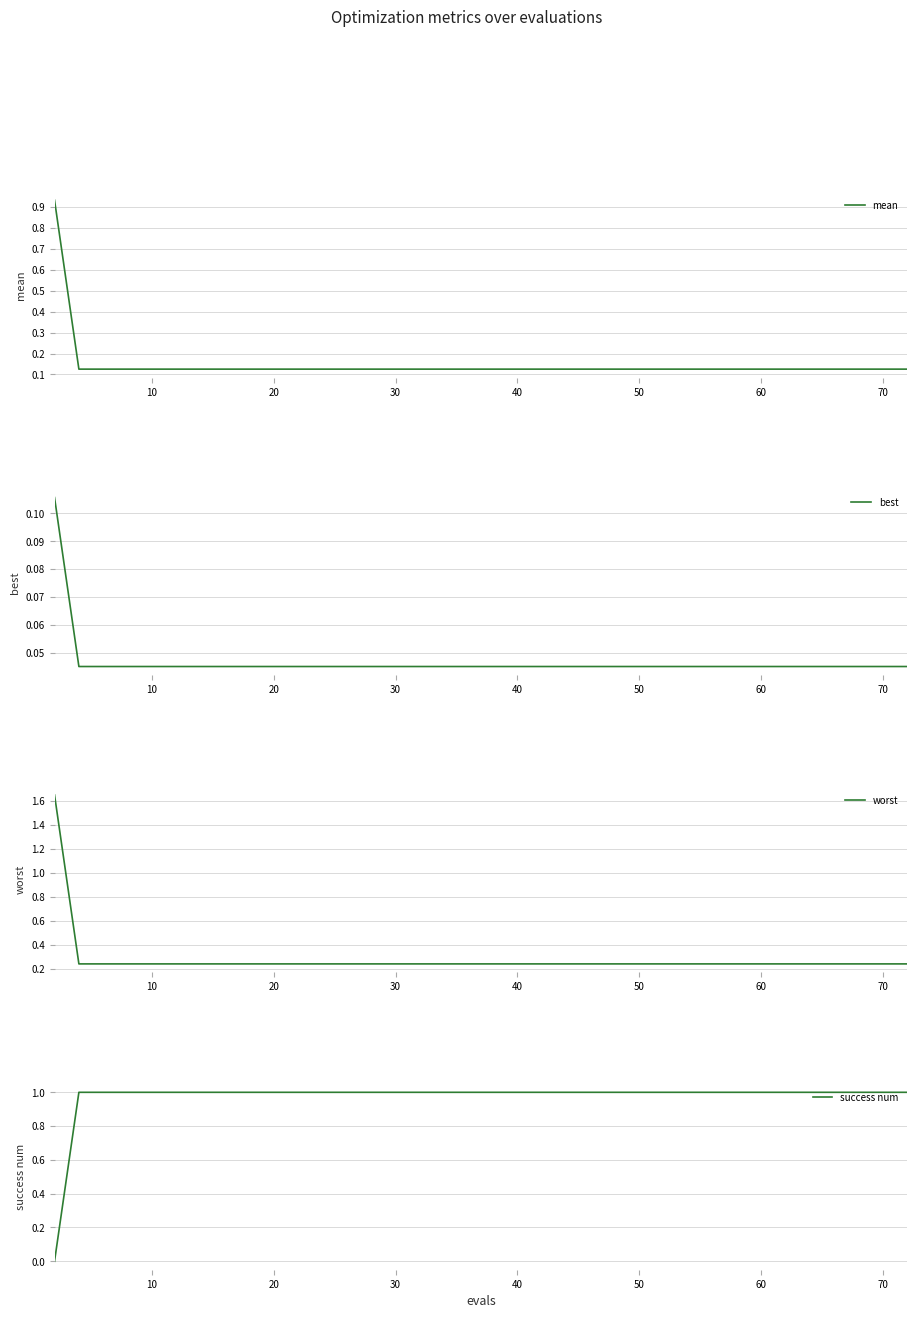

What is the value of the worst point at the 29th from the left?

0.2